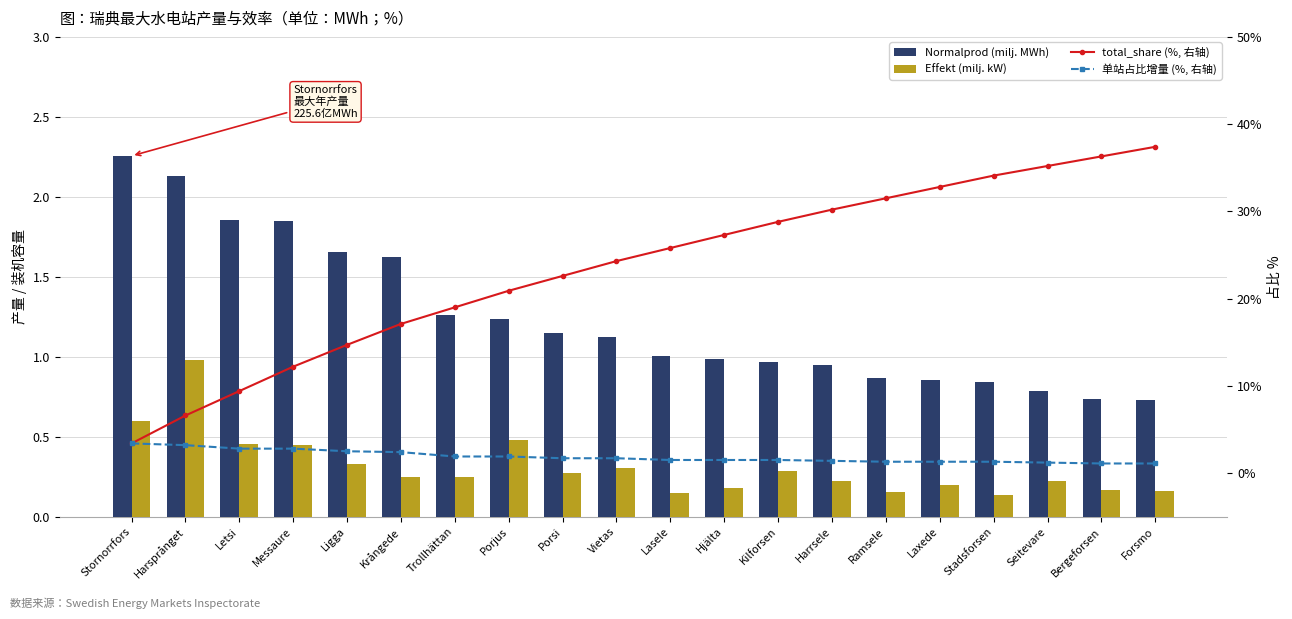

The Normalprod (milj. MWh) series shows 0.6 at Kilforsen. True or false?

False